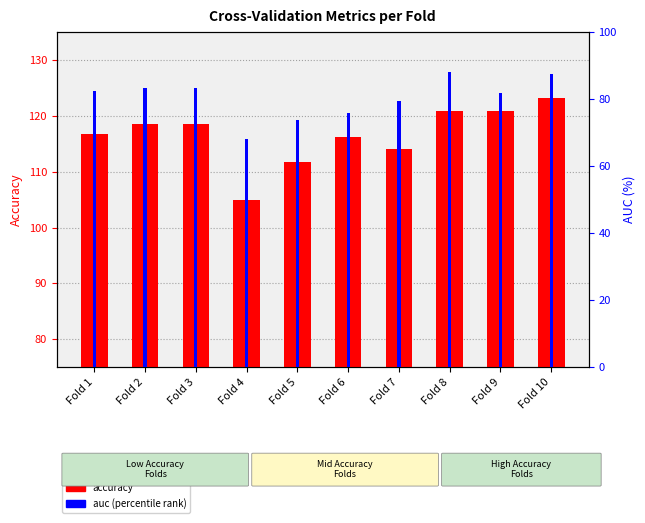

What is the sum of the accuracy values at Fold 4 and Fold 6?

221.1